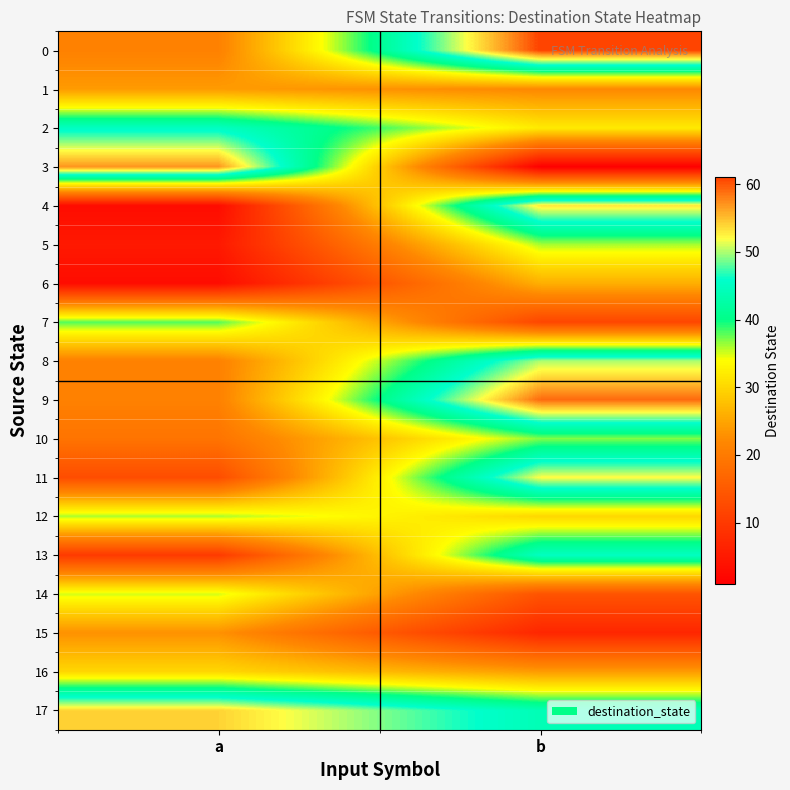

Count the number of data series in this chart.

18